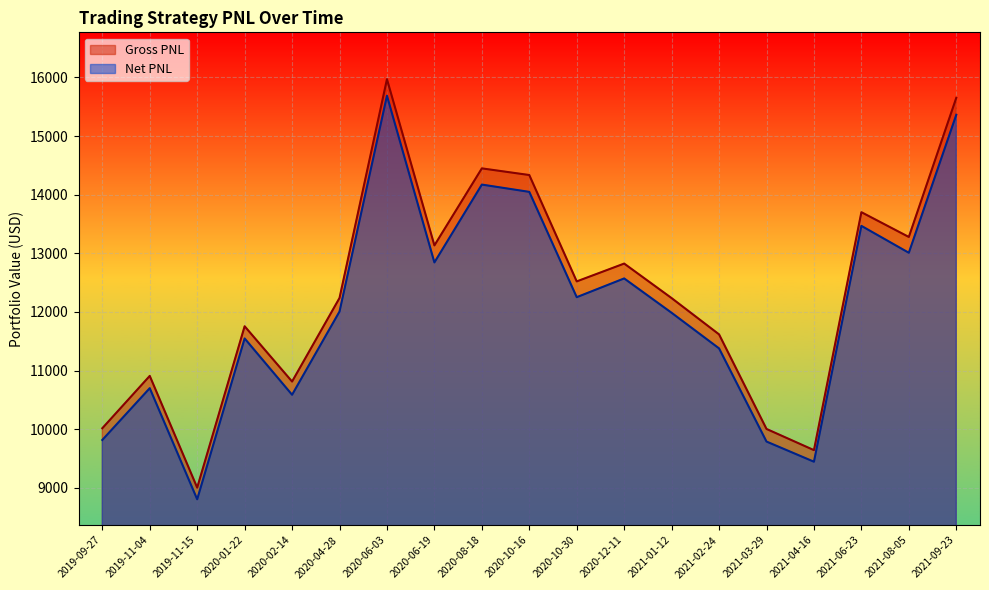

Reading left to right, transcribe all the data shown in this chart.

Gross PNL: 10017.2	10909.8	9004.0	11756.4	10813.6	12238.7	15970.7	13135.3	14449.0	14335.6	12521.5	12825.5	12236.4	11617.7	10005.1	9643.6	13701.8	13279.3	15651.9
Net PNL: 9817.2	10700.5	8805.3	11548.6	10588.1	12007.8	15688.4	12844.9	14172.6	14048.3	12252.3	12572.0	11986.0	11378.9	9789.9	9446.1	13468.4	13009.6	15362.5